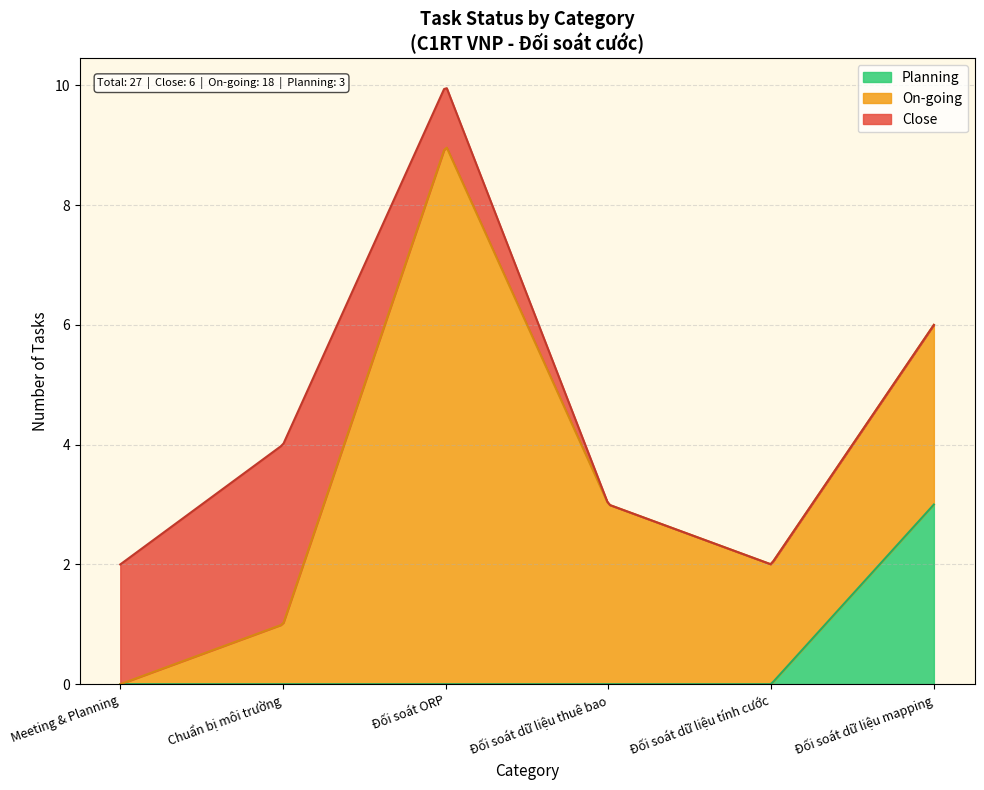

What position from the right is Đối soát dữ liệu tính cước?

2